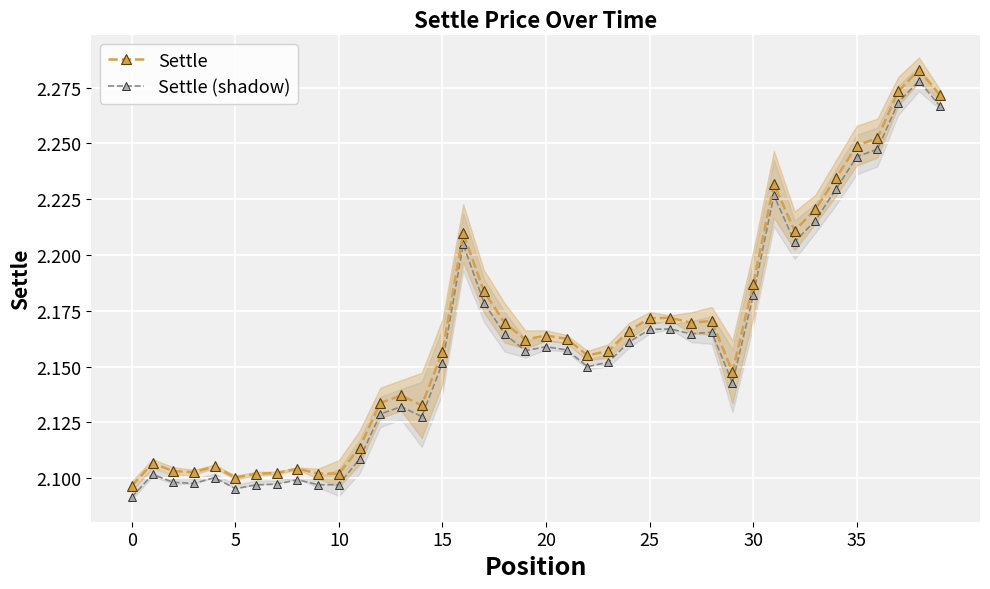

True or false: Settle and Settle (shadow) cross at least once.

False